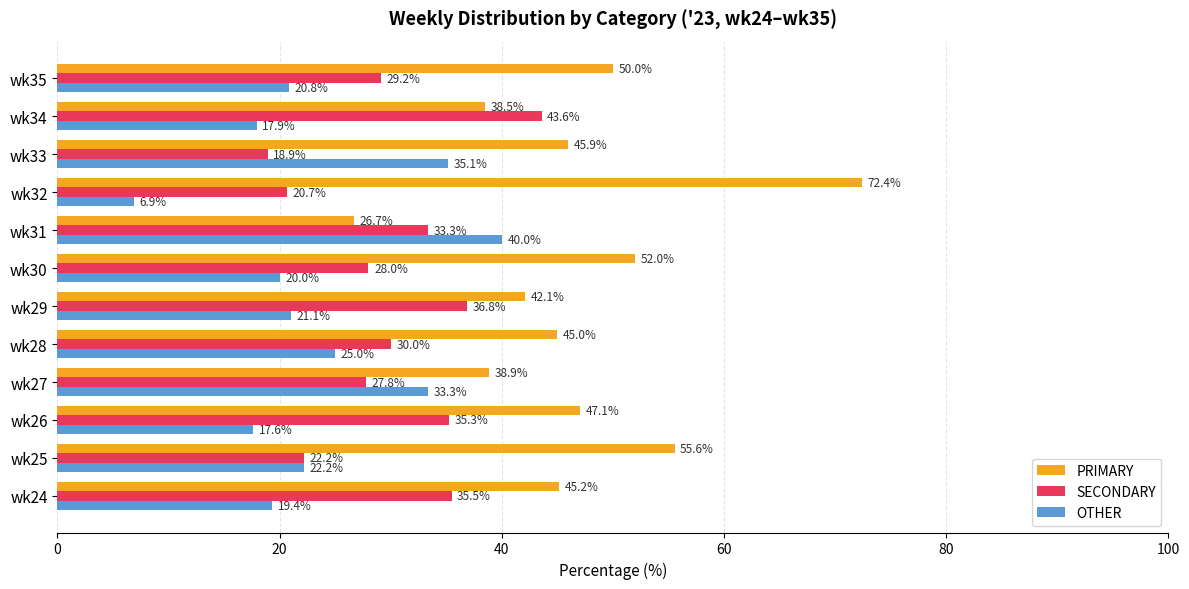

Which series has the largest total across all categories?

PRIMARY